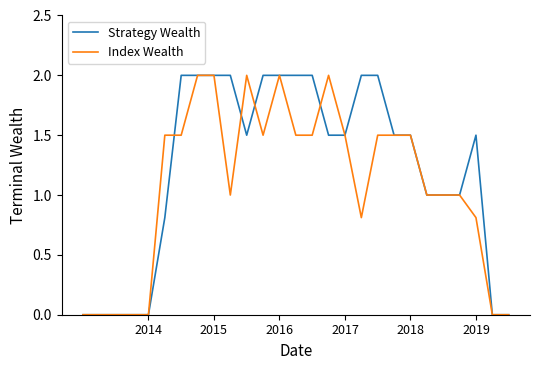

Count the Strategy Wealth values in the range 0 to 2.

27